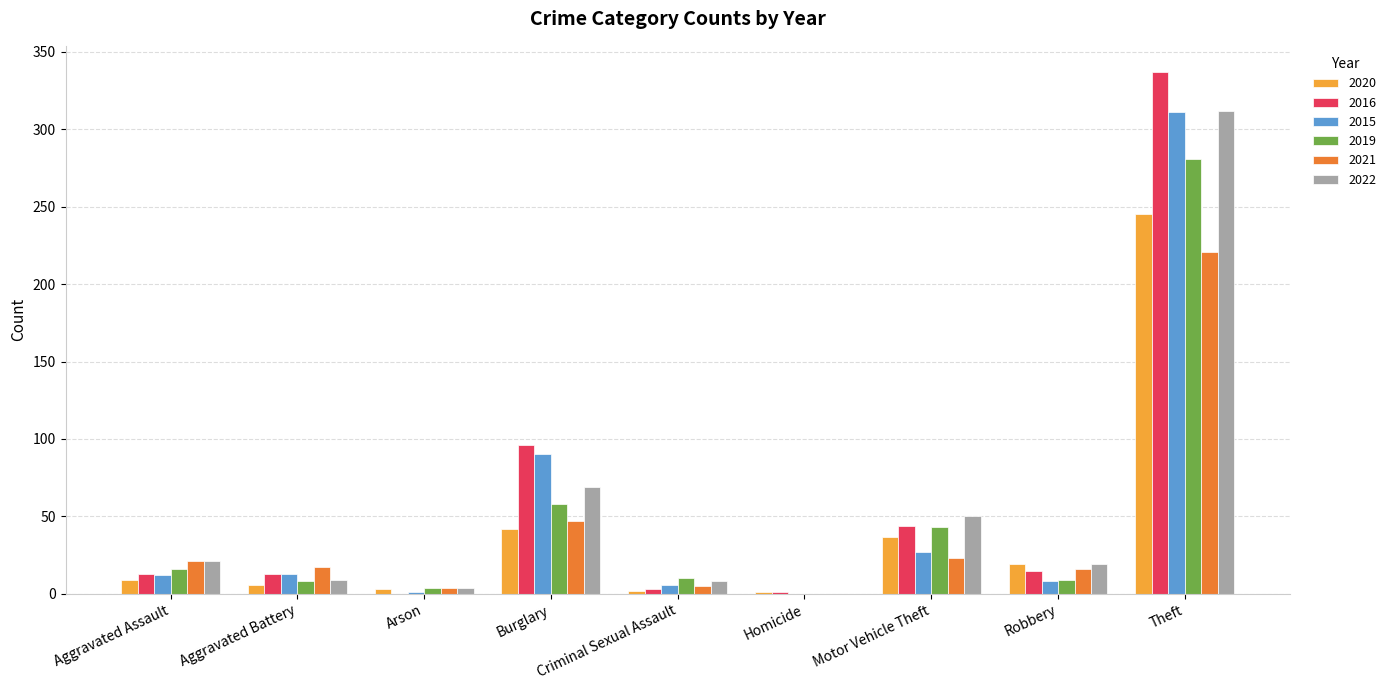

What is the sum of all 2021 values?

354